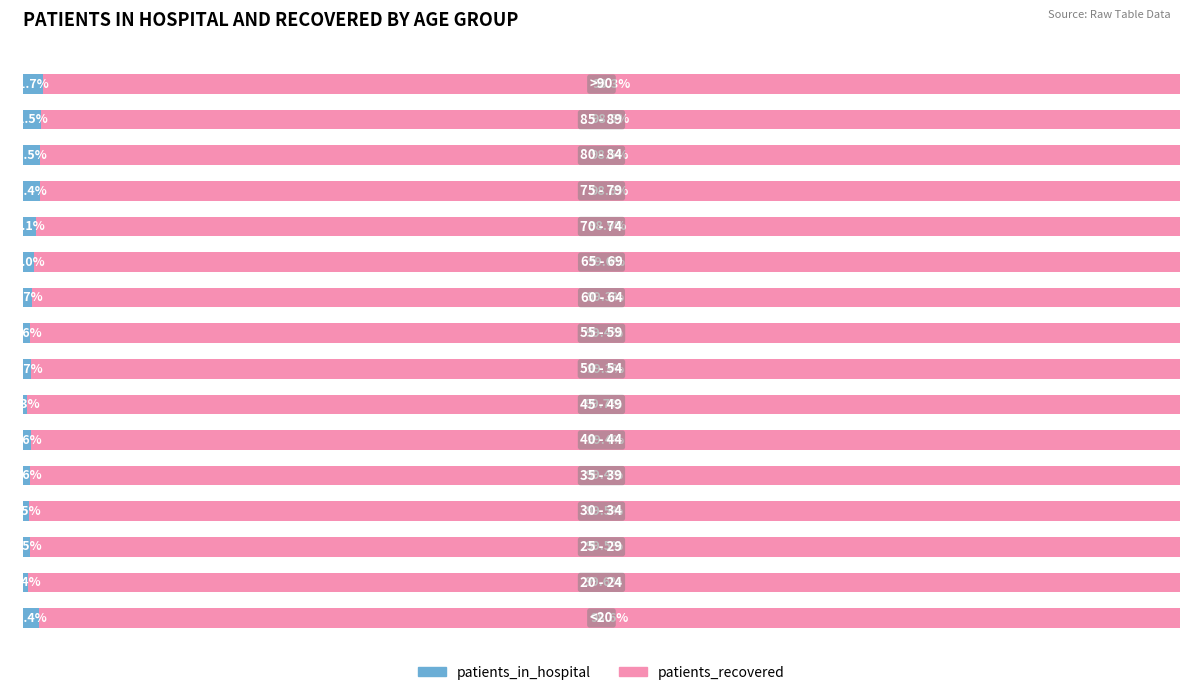

What is the sum of all patients_recovered values?

1585.4